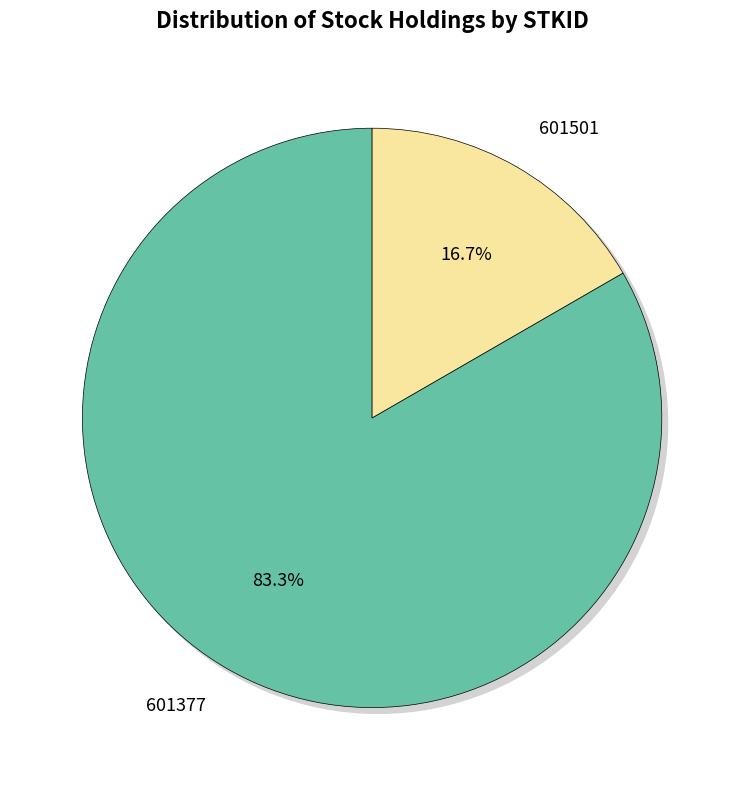

To the nearest percent, what is the combined percentage of 601501 and 601377?

100%